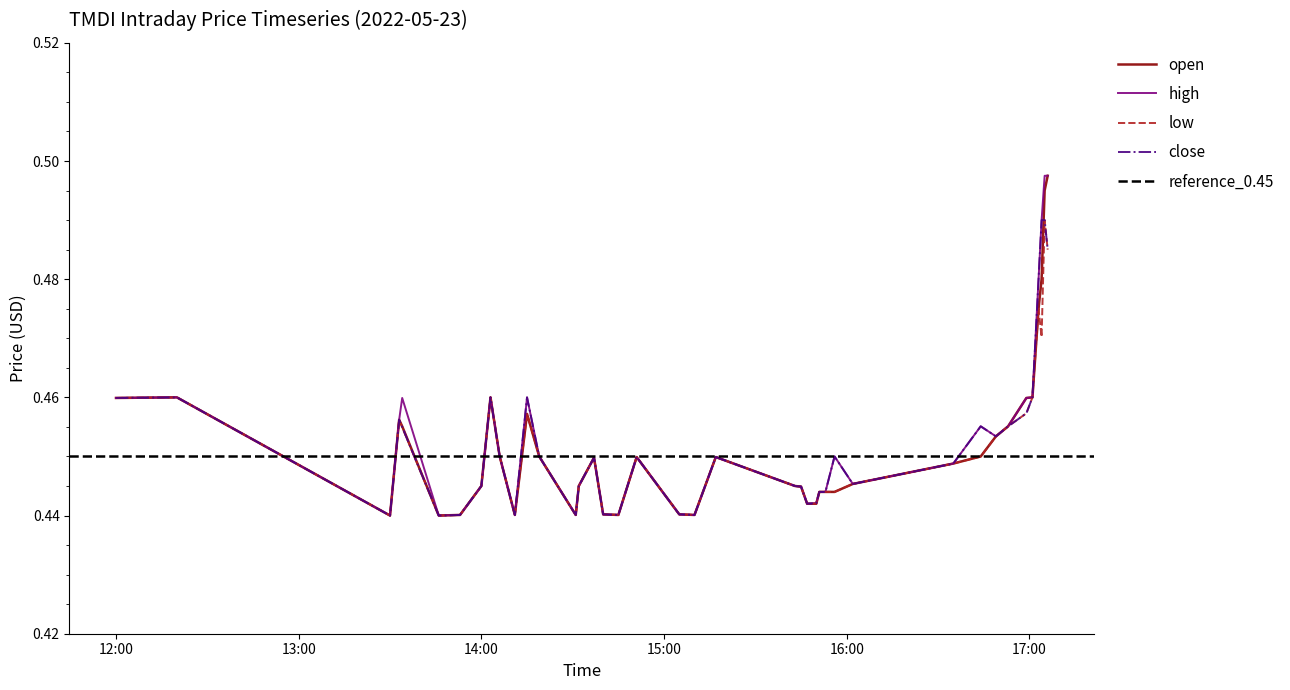

How many interior local valleys does the high series have?

9